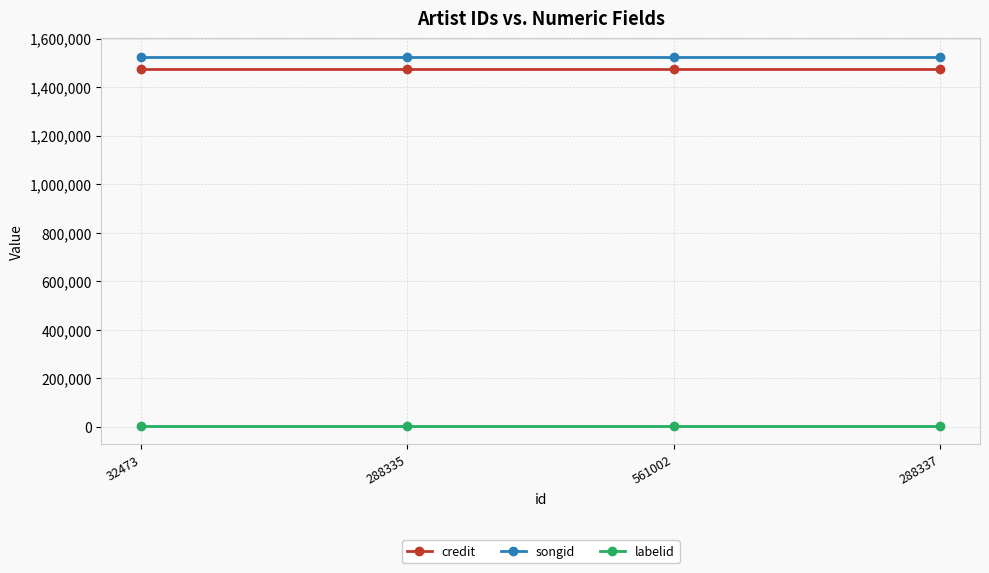

True or false: credit has more than 1 points higher than both neighbors.

False